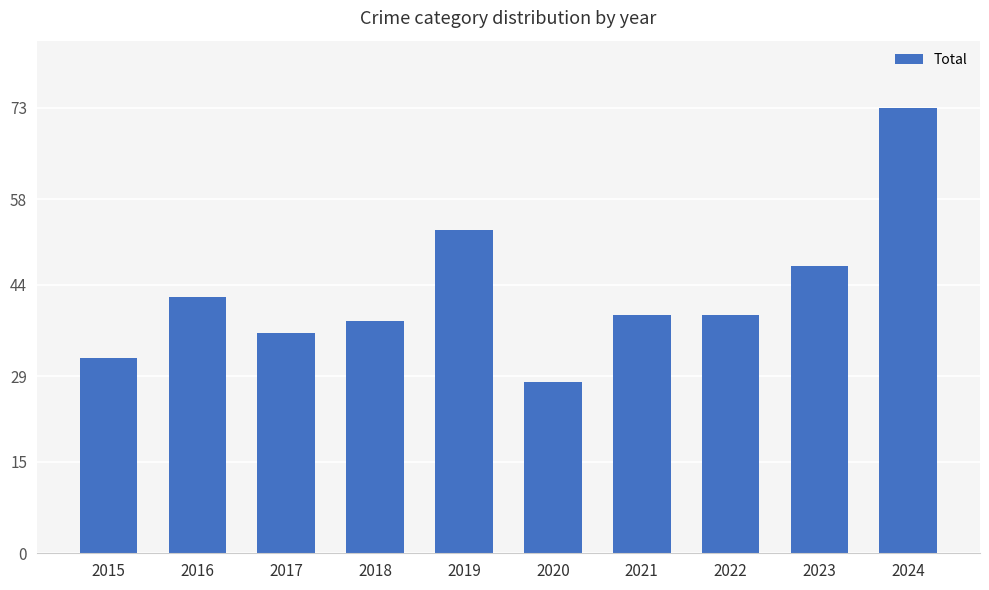

Which label corresponds to the smallest value in the chart?

2020